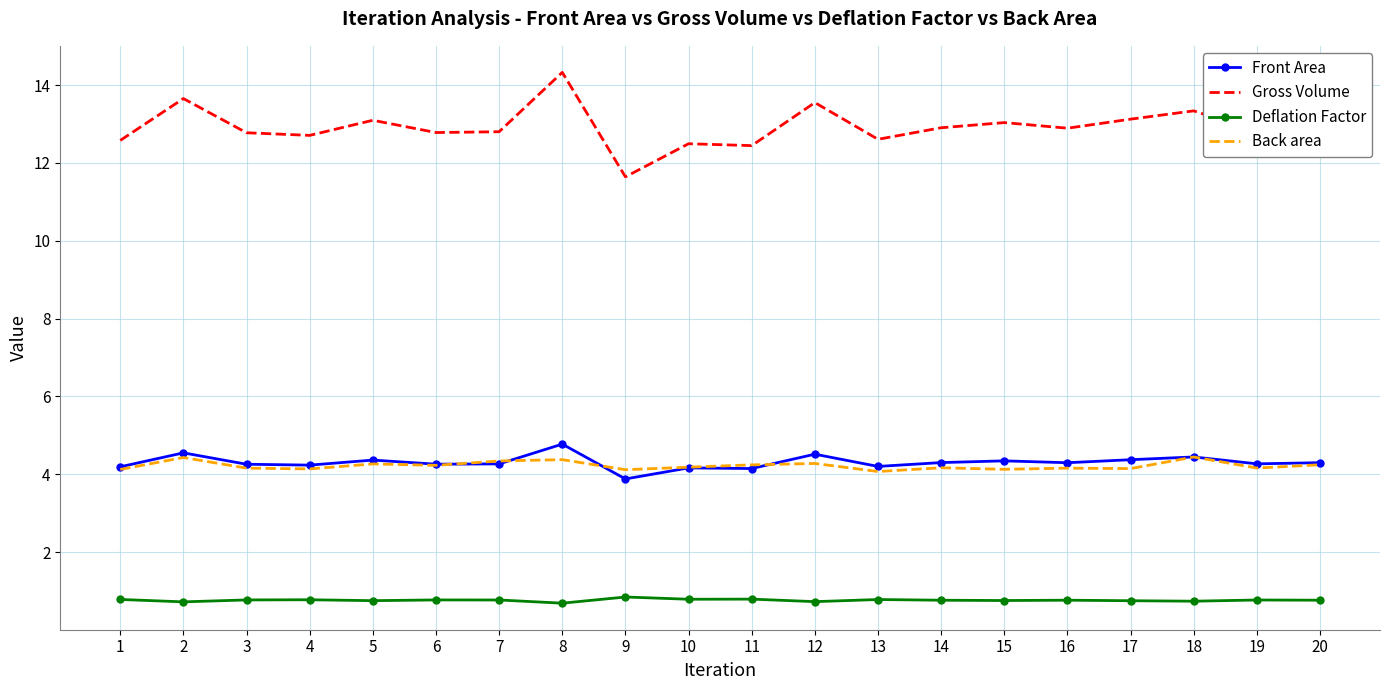

What is the approximate value of Deflation Factor at 16?

0.8